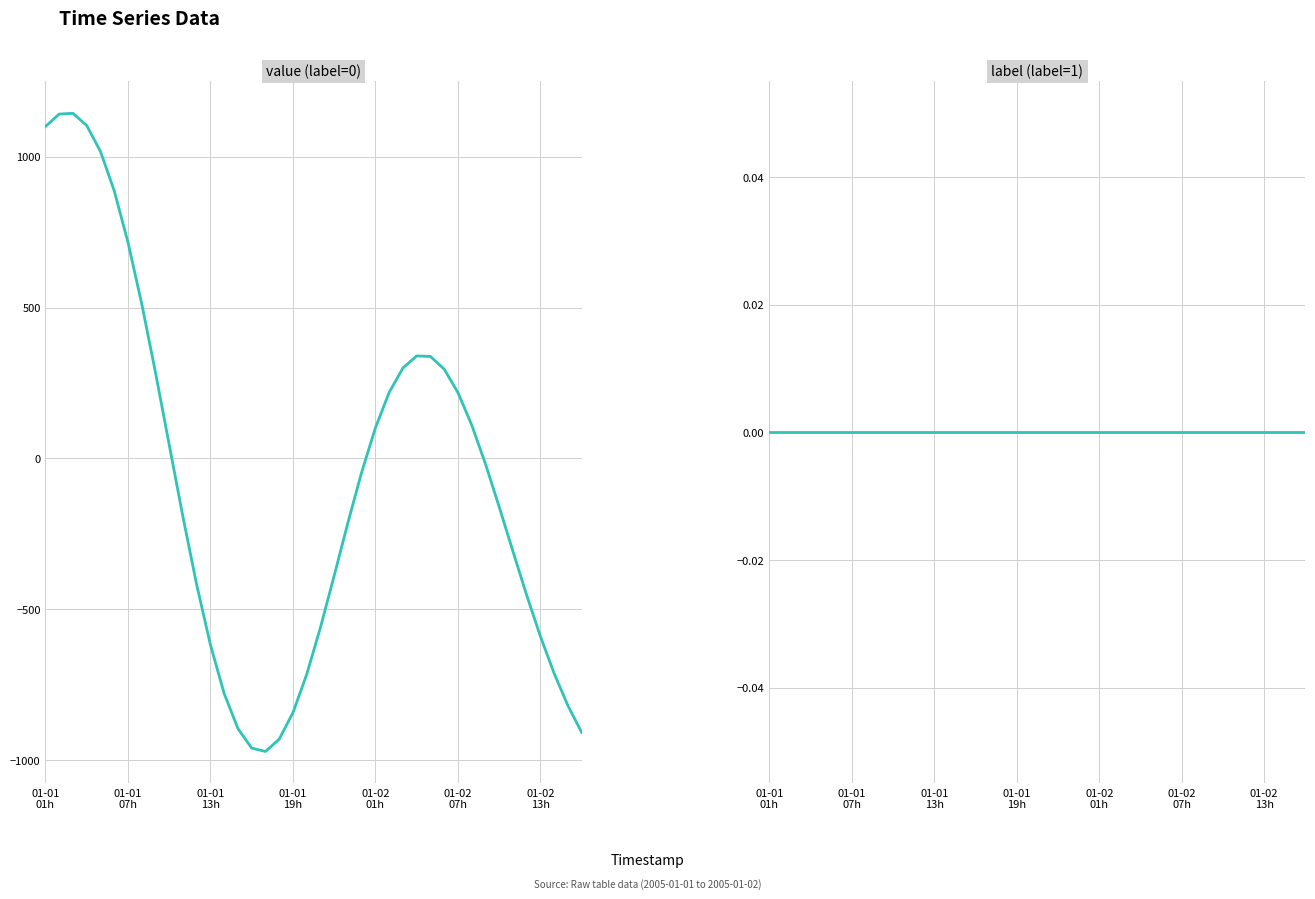

What is the difference between the highest and lowest values at 32?

17.9